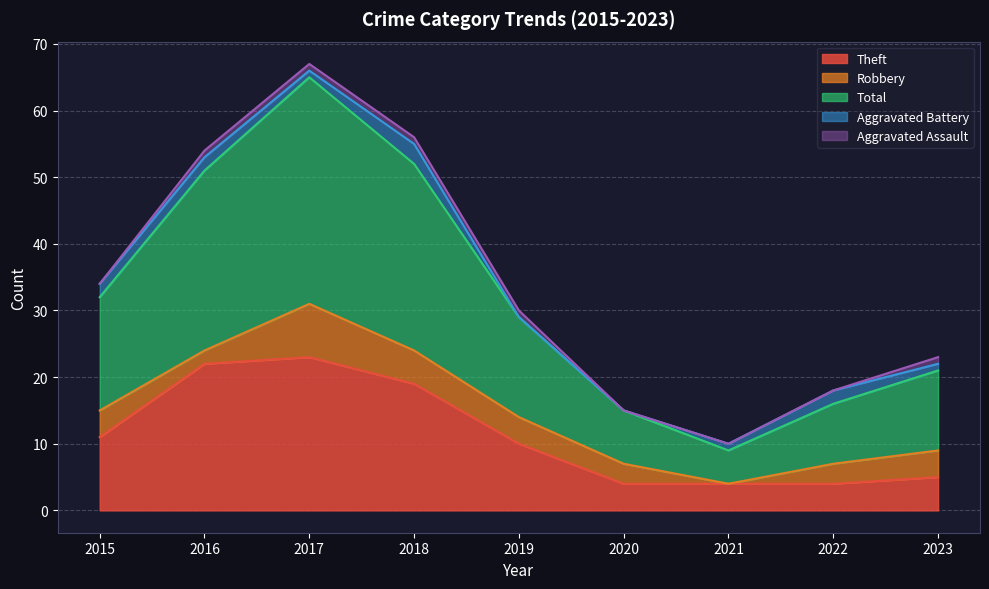

True or false: Theft has more than 2 interior local peaks.

False